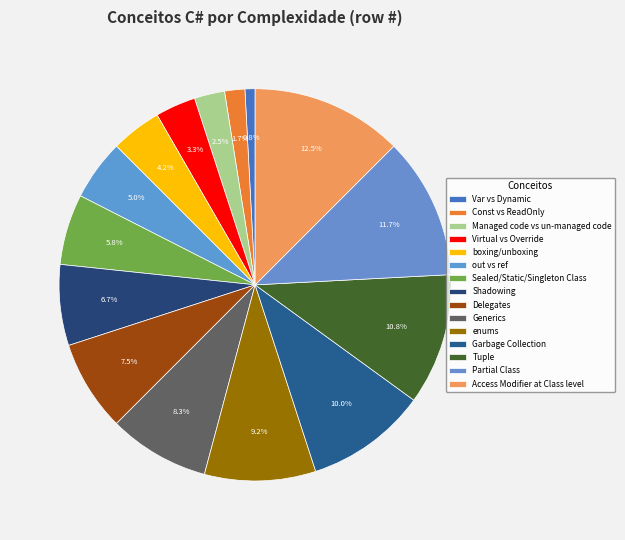

What is the largest slice in the pie chart?

Access Modifier at Class level